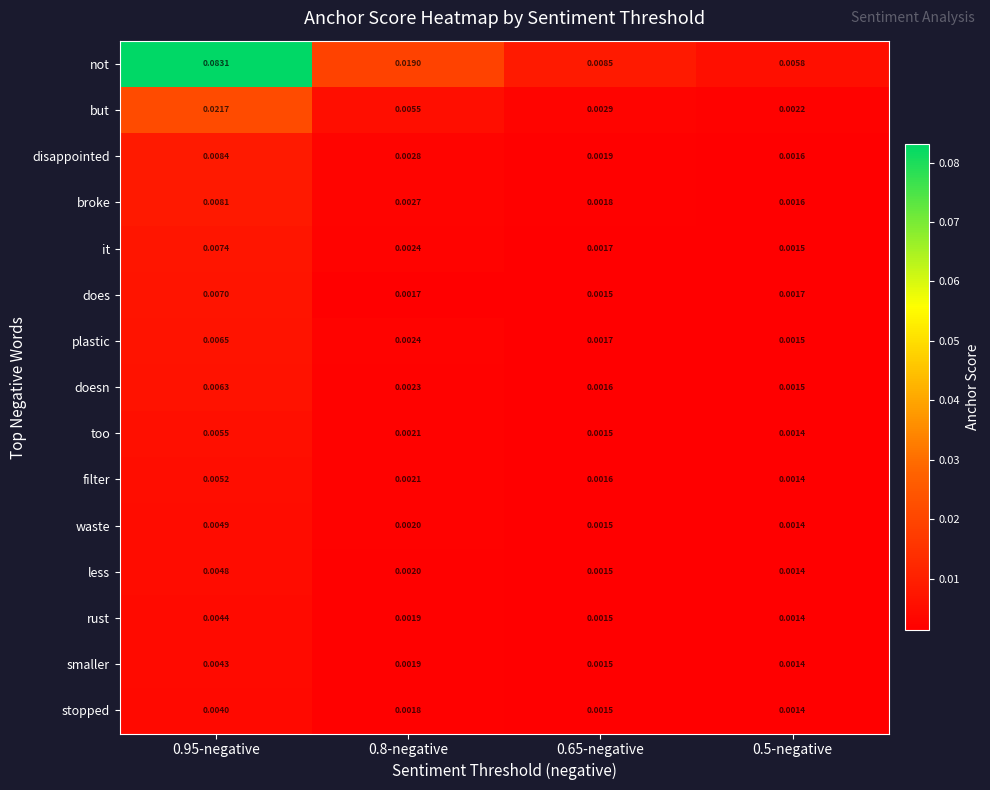

Between 0.95-negative and 0.5-negative, which series saw the biggest shift?

not